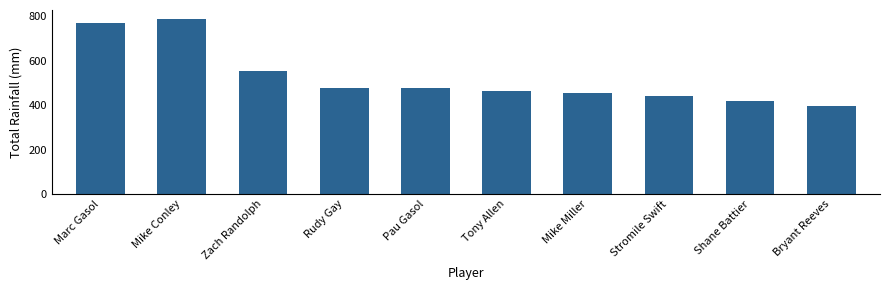

Read the value at Stromile Swift, to the nearest 5.

440